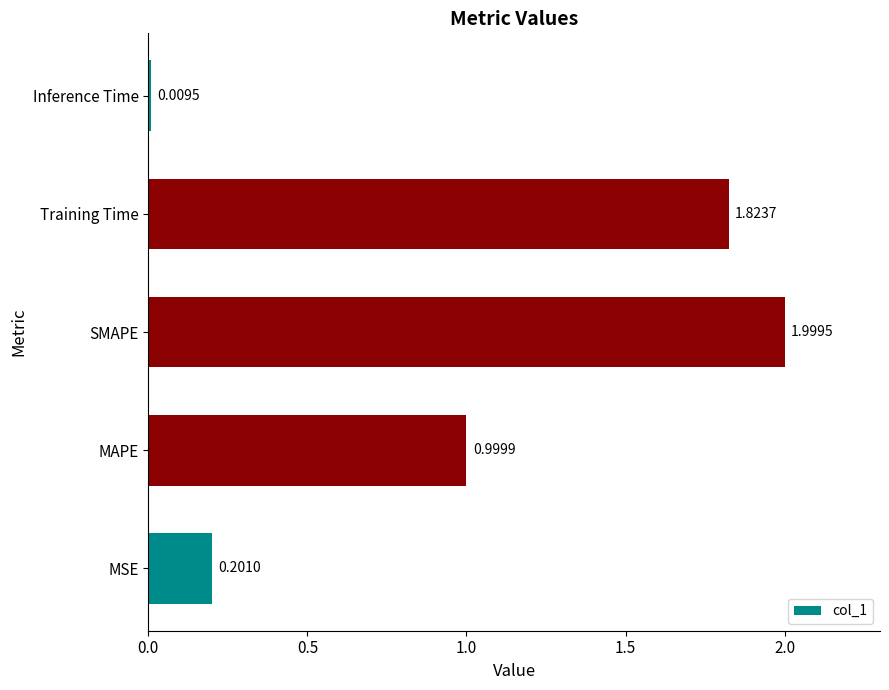

What is the difference between the values at SMAPE and Inference Time?

2.0